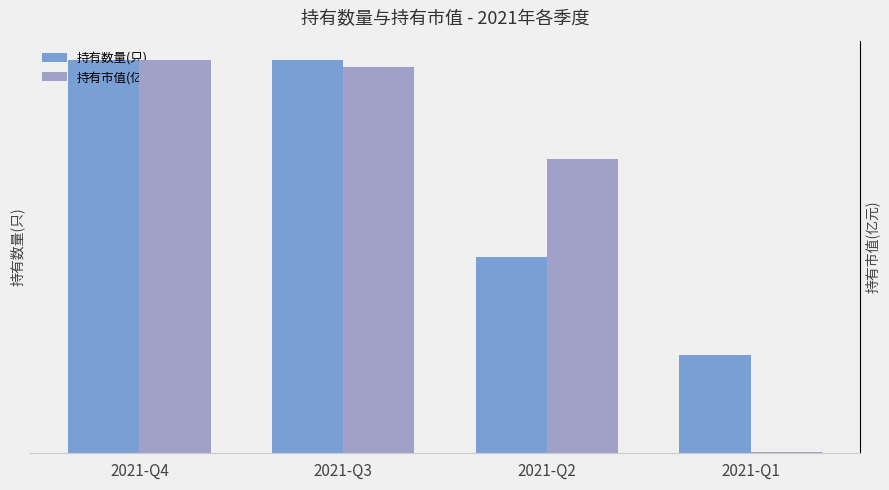

What are all the series names shown in the legend?

持有数量(只), 持有市值(亿元)